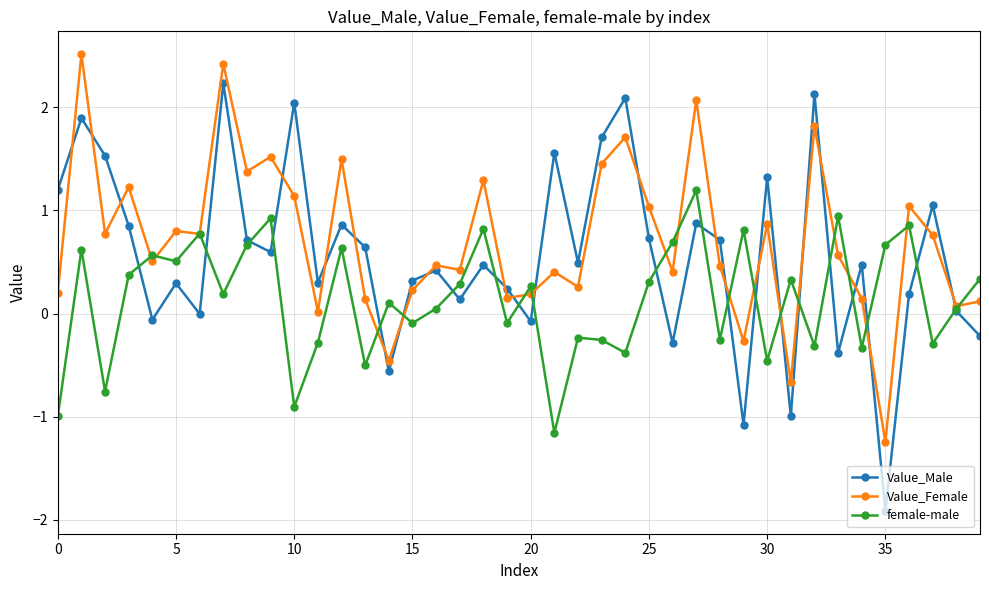

What is the greatest value displayed?

2.5